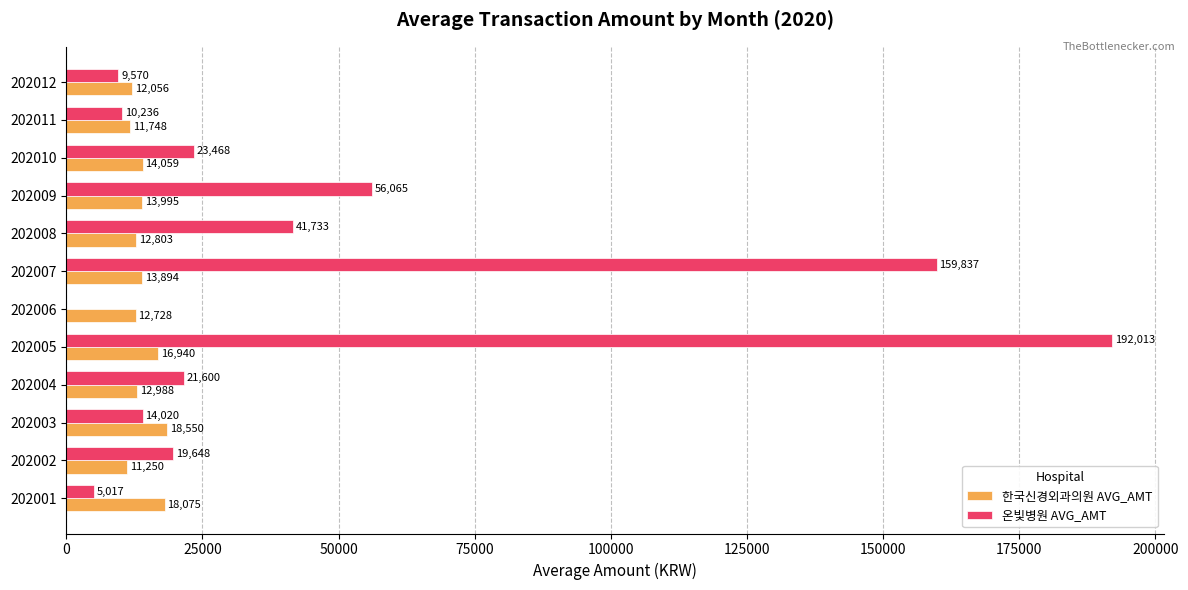

What are all the series names shown in the legend?

한국신경외과의원 AVG_AMT, 온빛병원 AVG_AMT